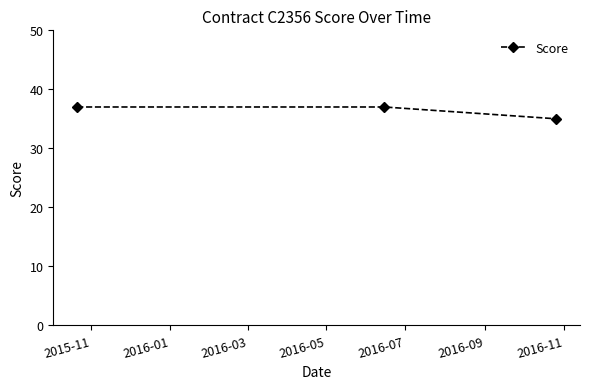

What is the maximum value shown in the chart?

37